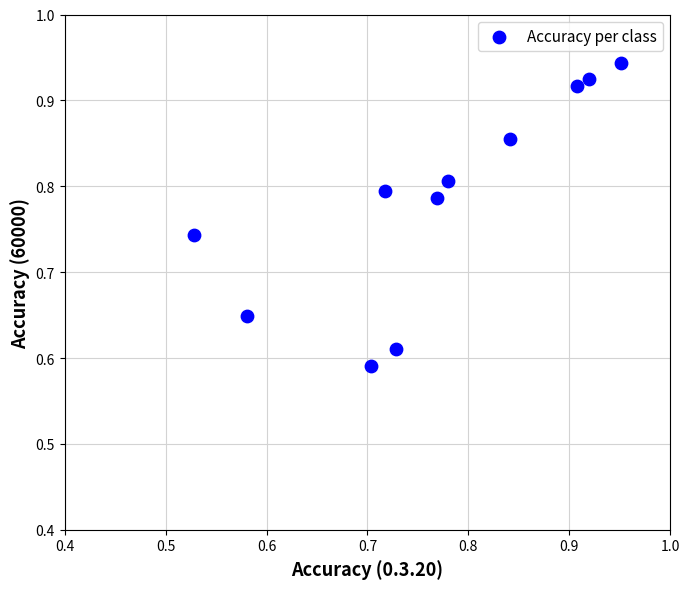

What is the range of Y values (max minus min)?

0.4